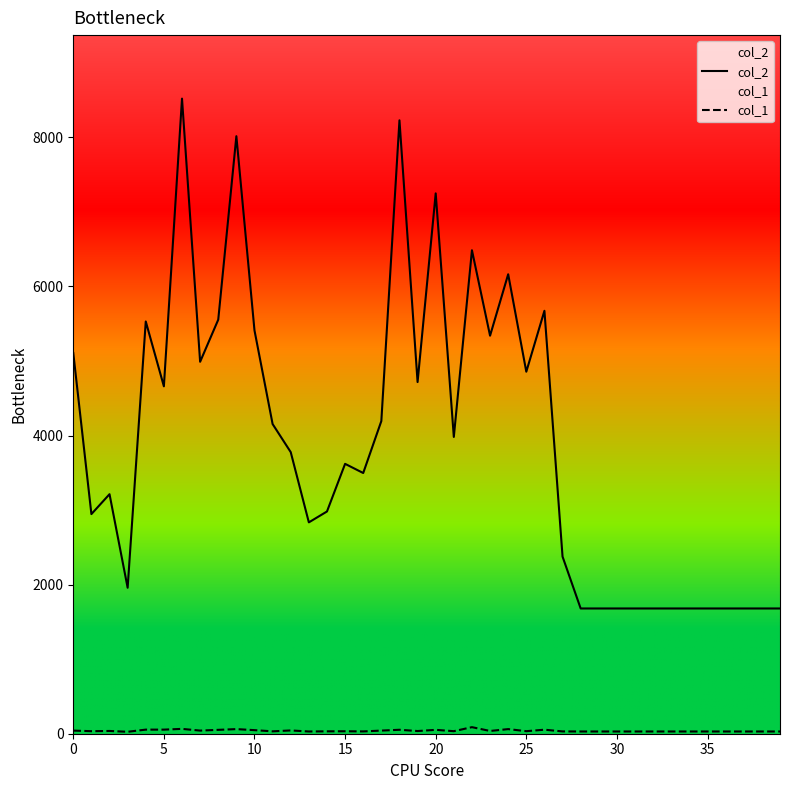

At 23, list the series in order from largest to smallest.

col_2, col_1